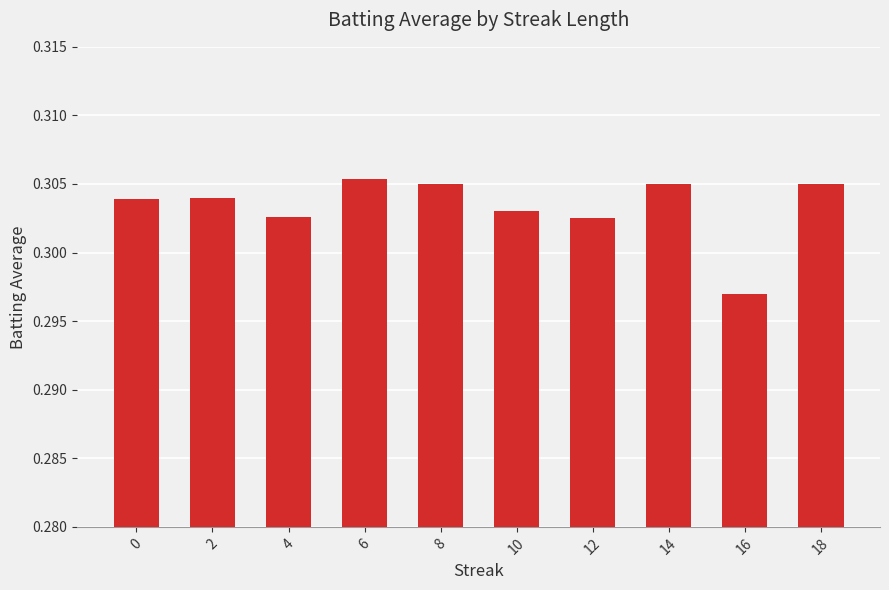

Does the chart contain any negative values?

No